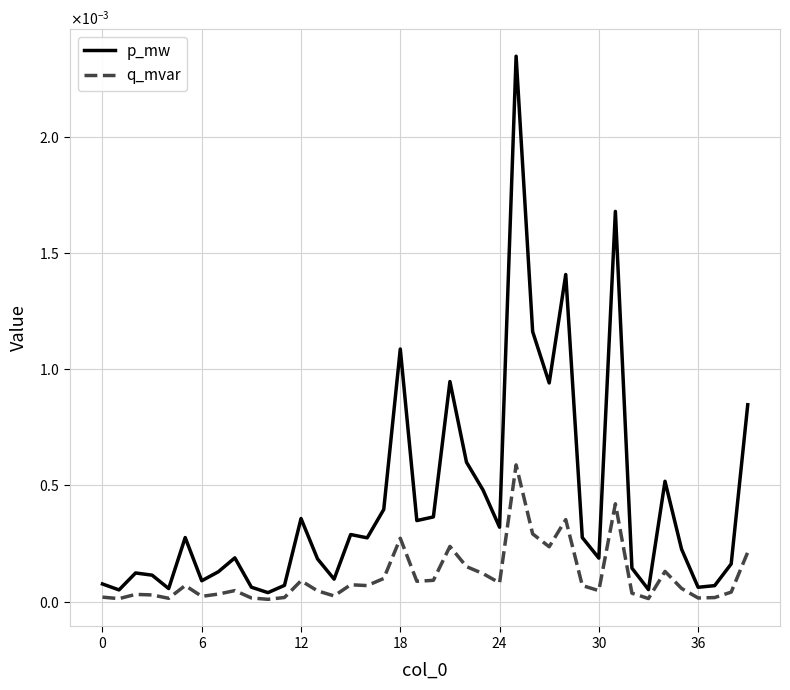

Which category has the lowest value in the q_mvar series?

10